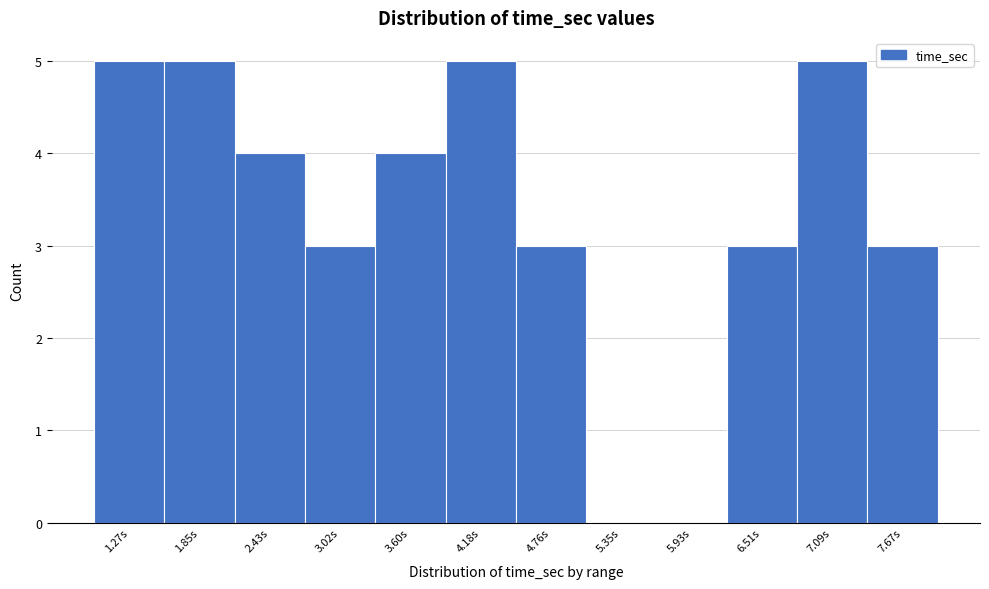

Reading left to right, extract all data points from this chart.

1.27s=5	1.85s=5	2.43s=4	3.02s=3	3.60s=4	4.18s=5	4.76s=3	5.35s=0	5.93s=0	6.51s=3	7.09s=5	7.67s=3